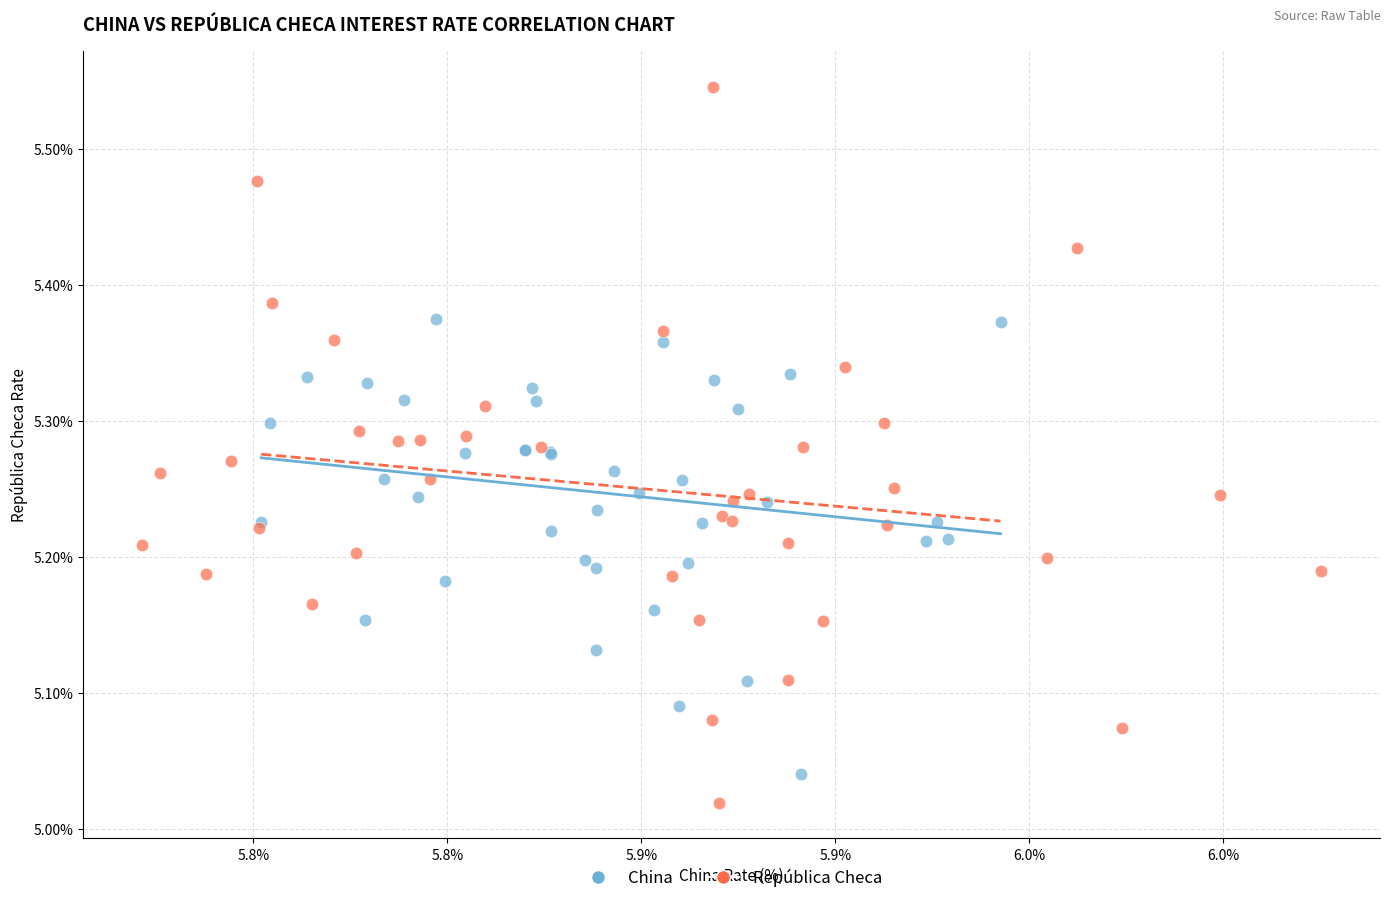

Which series reaches the maximum Y coordinate?

República Checa